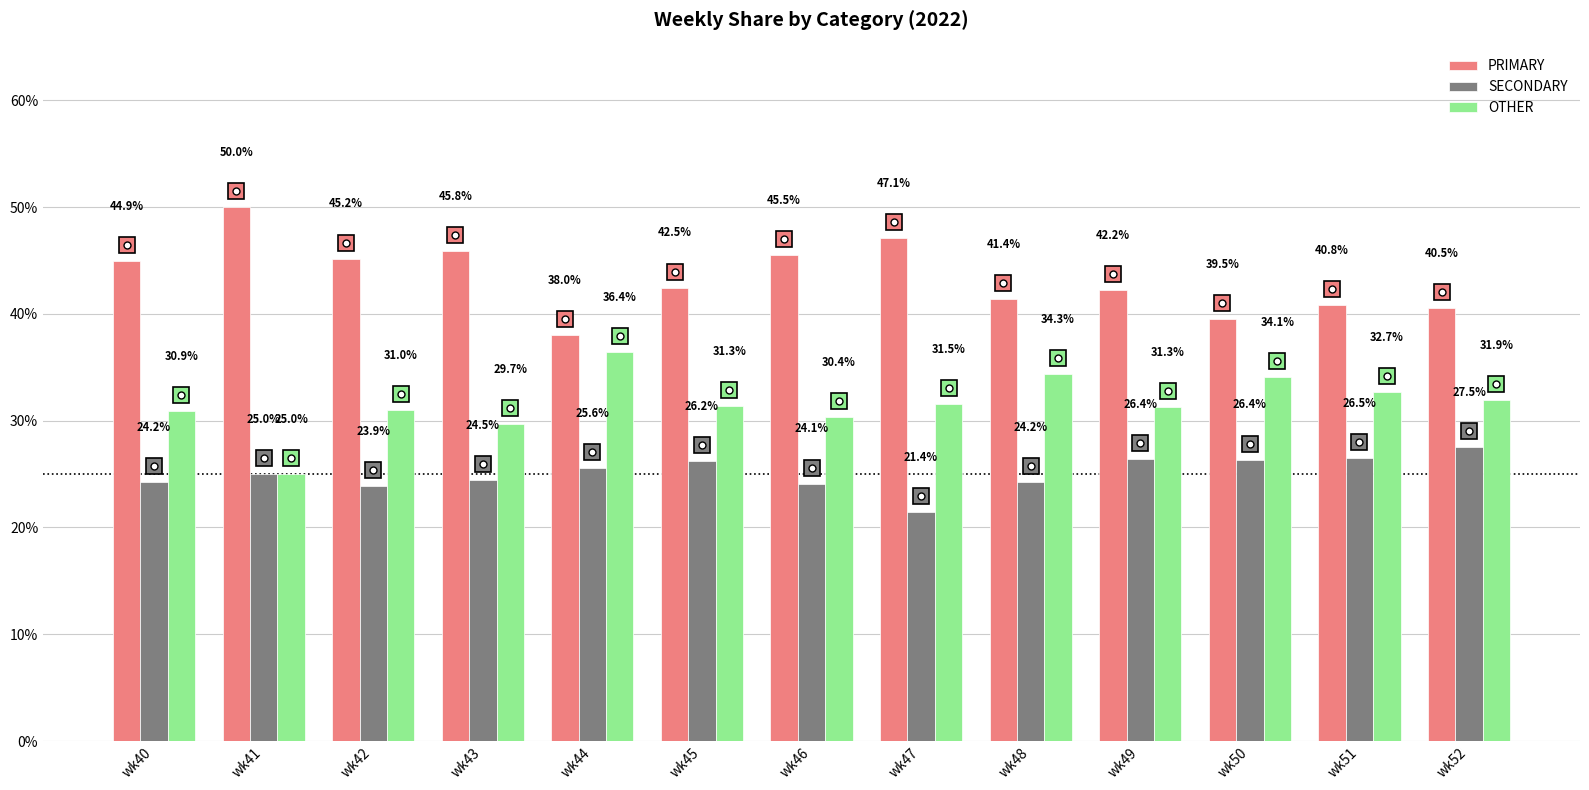

How many groups of bars are there?

13